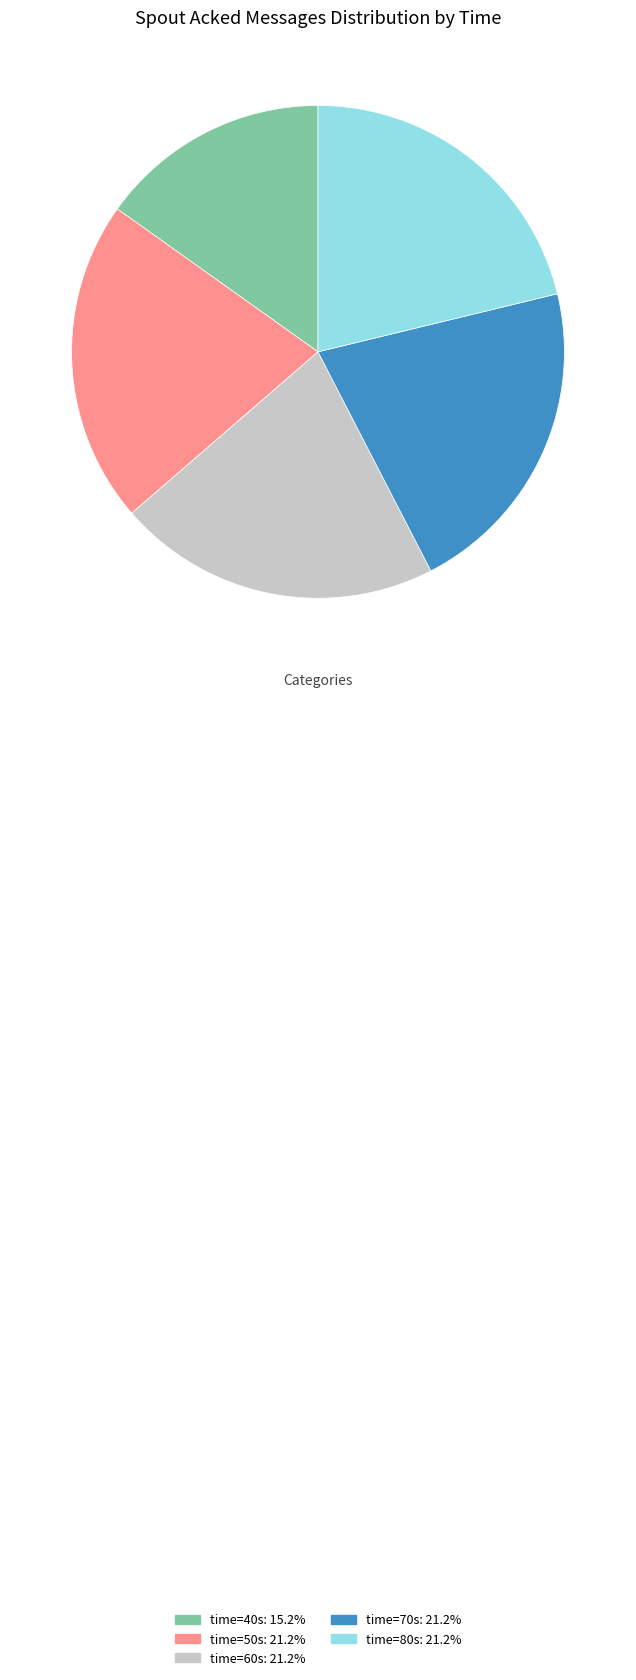

Is there any slice that represents more than half of the pie?

No